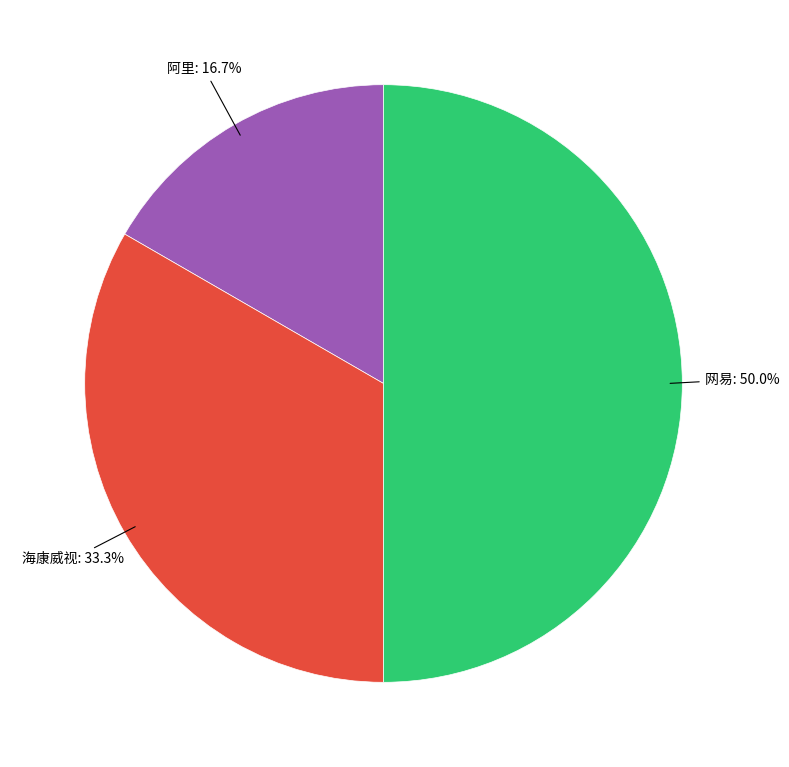

What percentage do 网易 and 海康威视 together represent?

83.3%